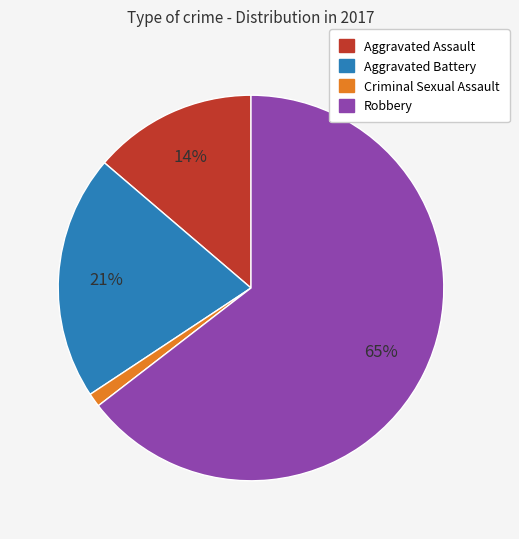

Does Robbery account for over 50% of the chart?

Yes